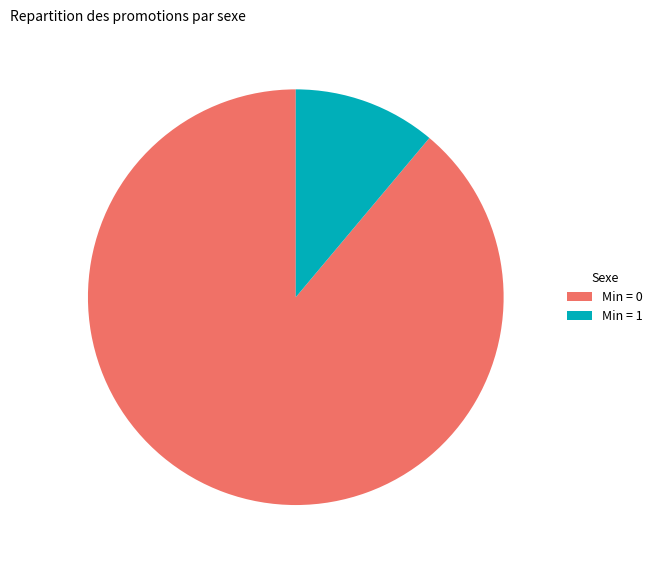

Do Min = 1 and Min = 0 together represent more than half of the pie?

Yes